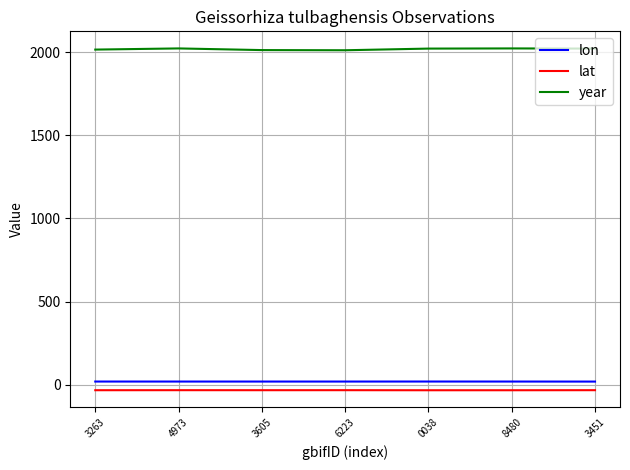

Which series has the largest range (max minus min)?

year